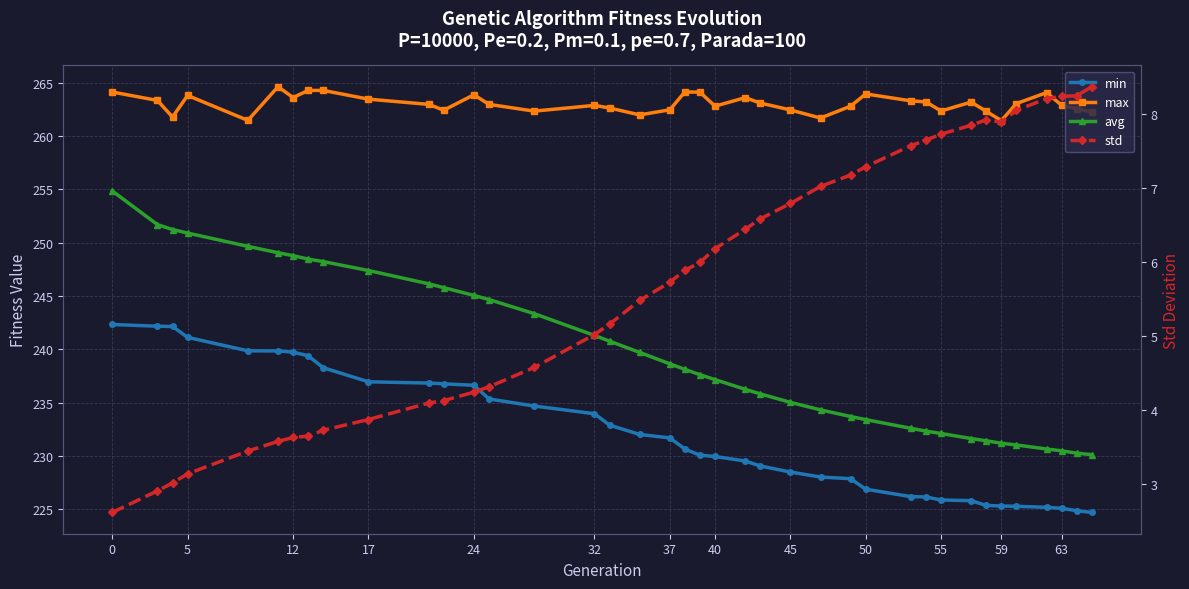

What is the sum of all max values?

10258.1